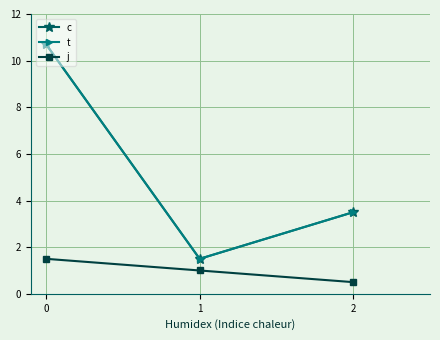

Is it true that t equals 3.5 at 2?

True